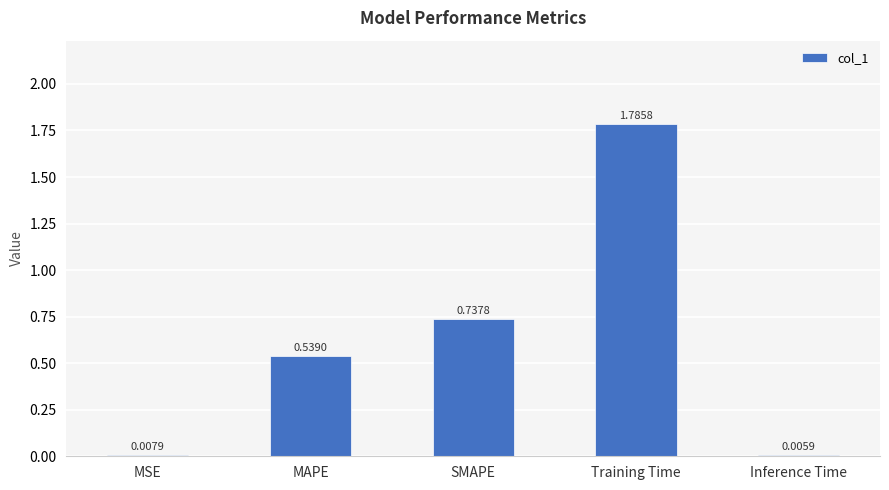

Are the bars horizontal?

No